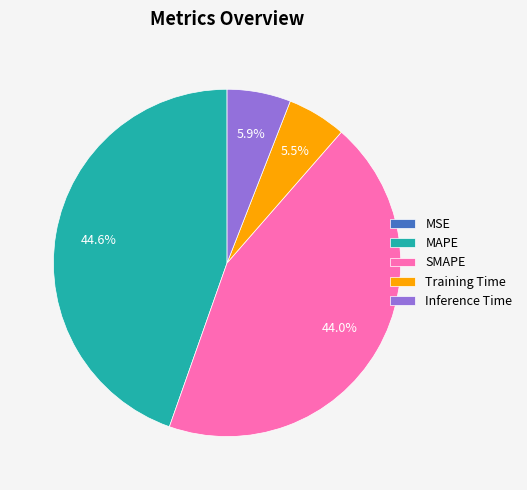

Do MAPE and Inference Time together represent more than half of the pie?

Yes